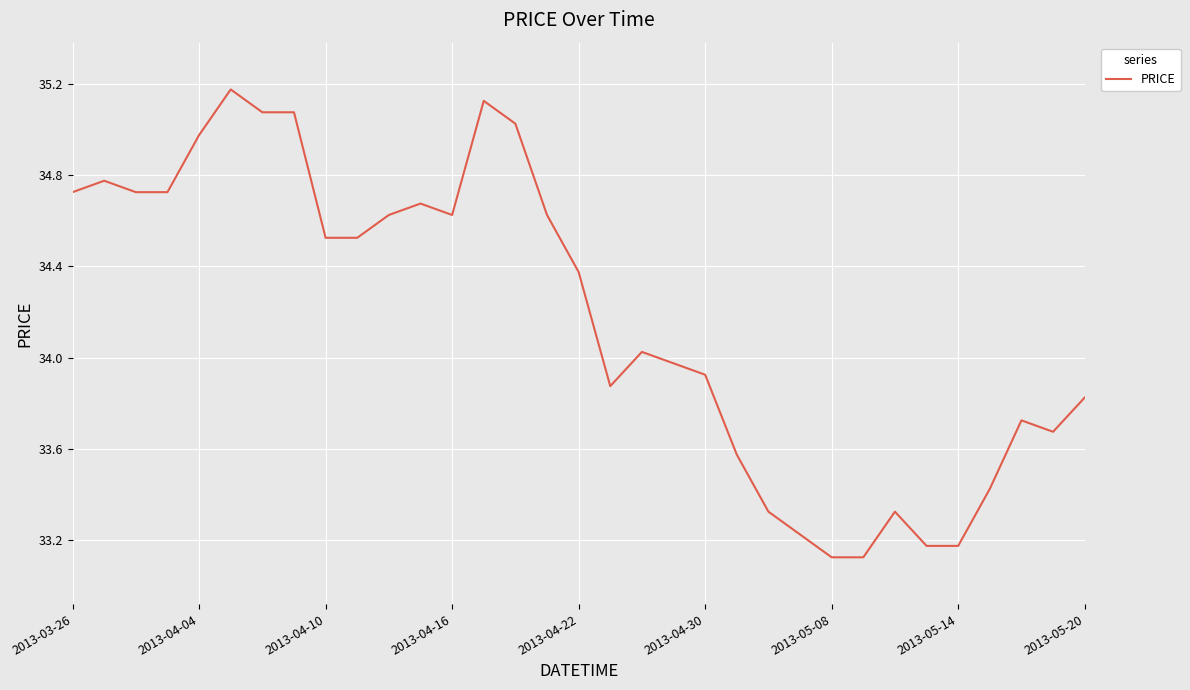

Does the chart display data point markers on the line(s)?

No